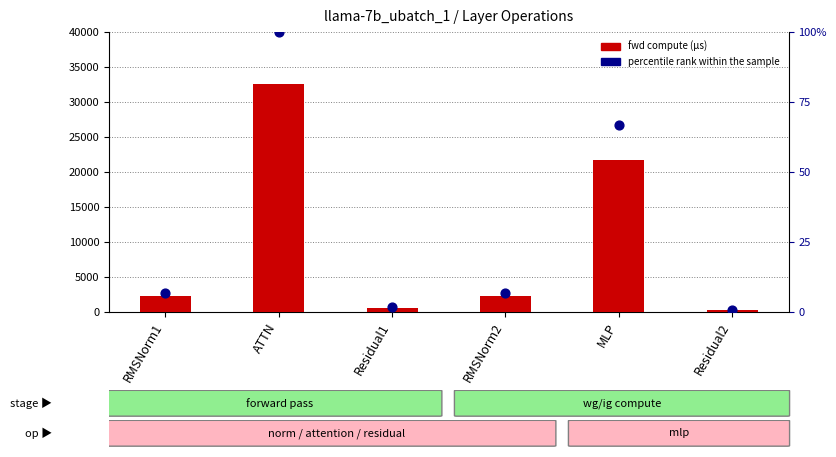

At how many categories does at least one series exceed 8311?

2